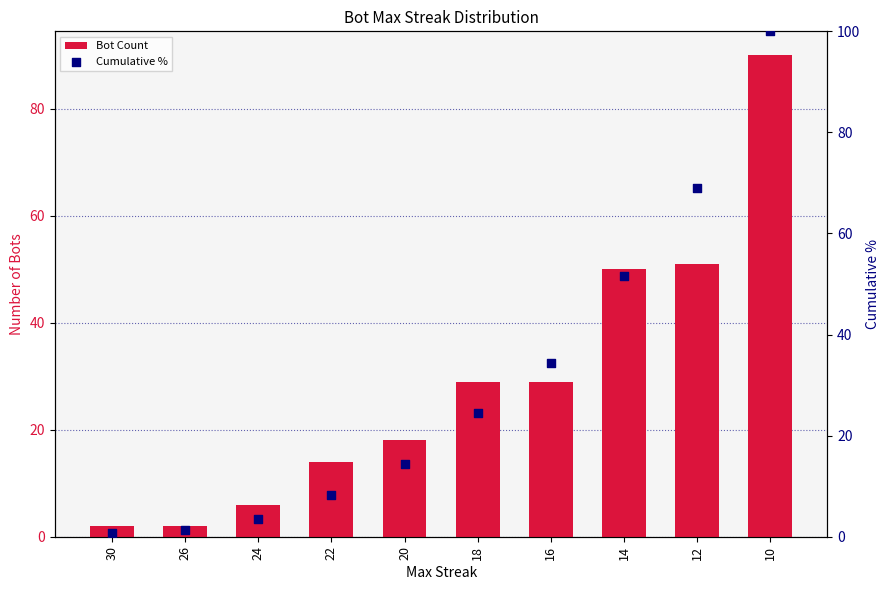

Which series has the largest total across all categories?

Cumulative %